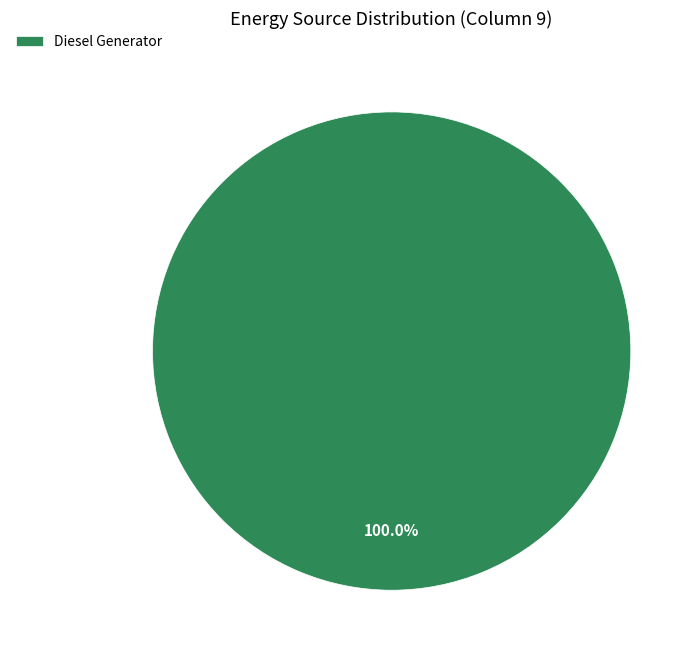

What is the majority slice?

Diesel Generator